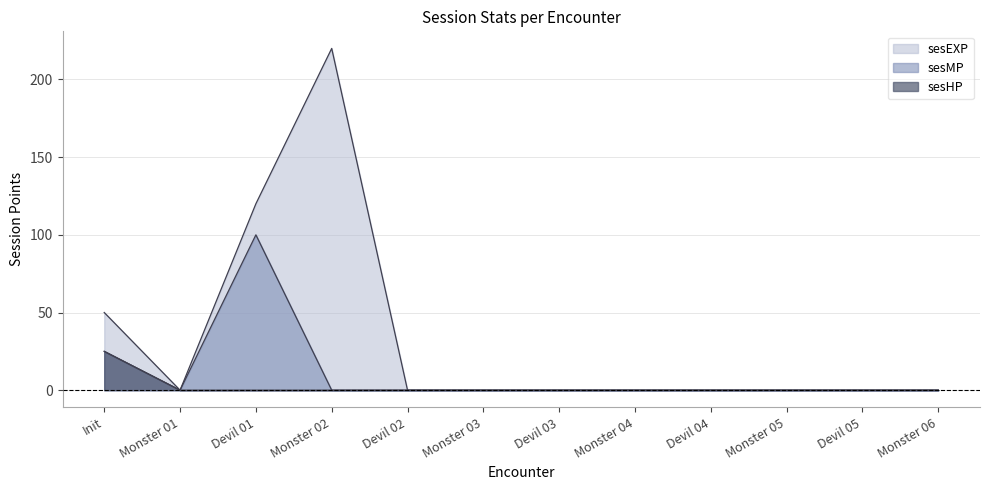

What are all the series names shown in the legend?

sesEXP, sesMP, sesHP